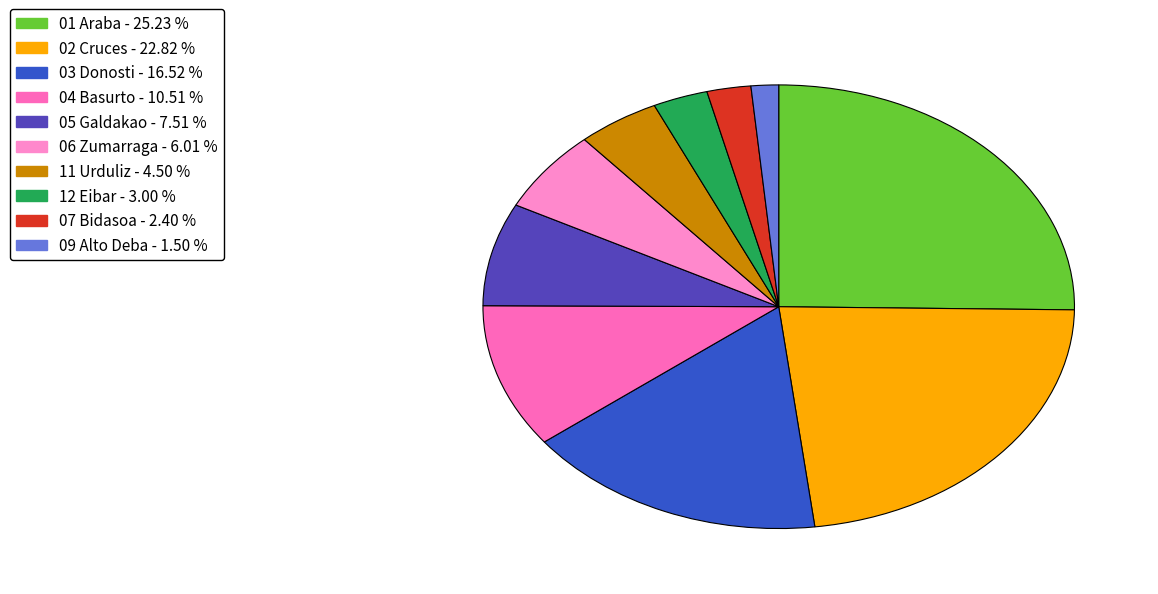

True or false: 07 Bidasoa accounts for 1% of the total.

False